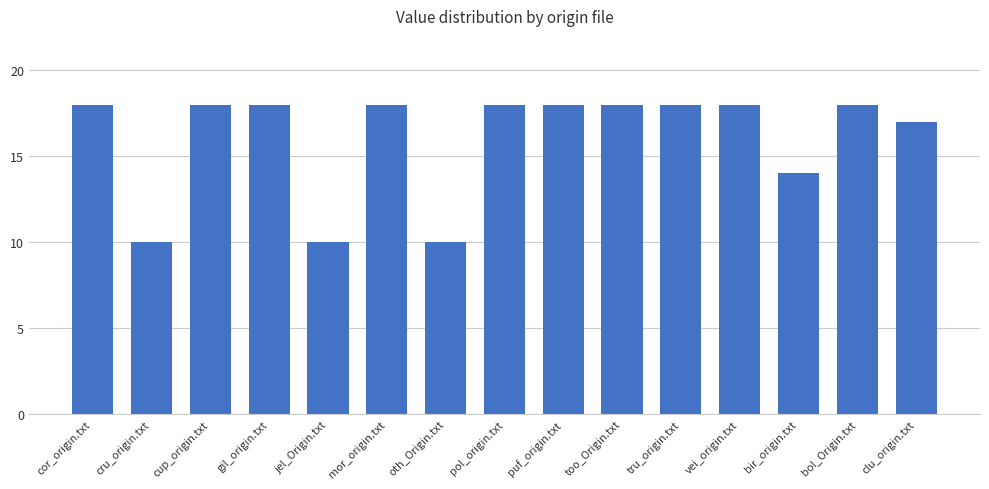

Are the bars grouped side by side (vs. stacked)?

No